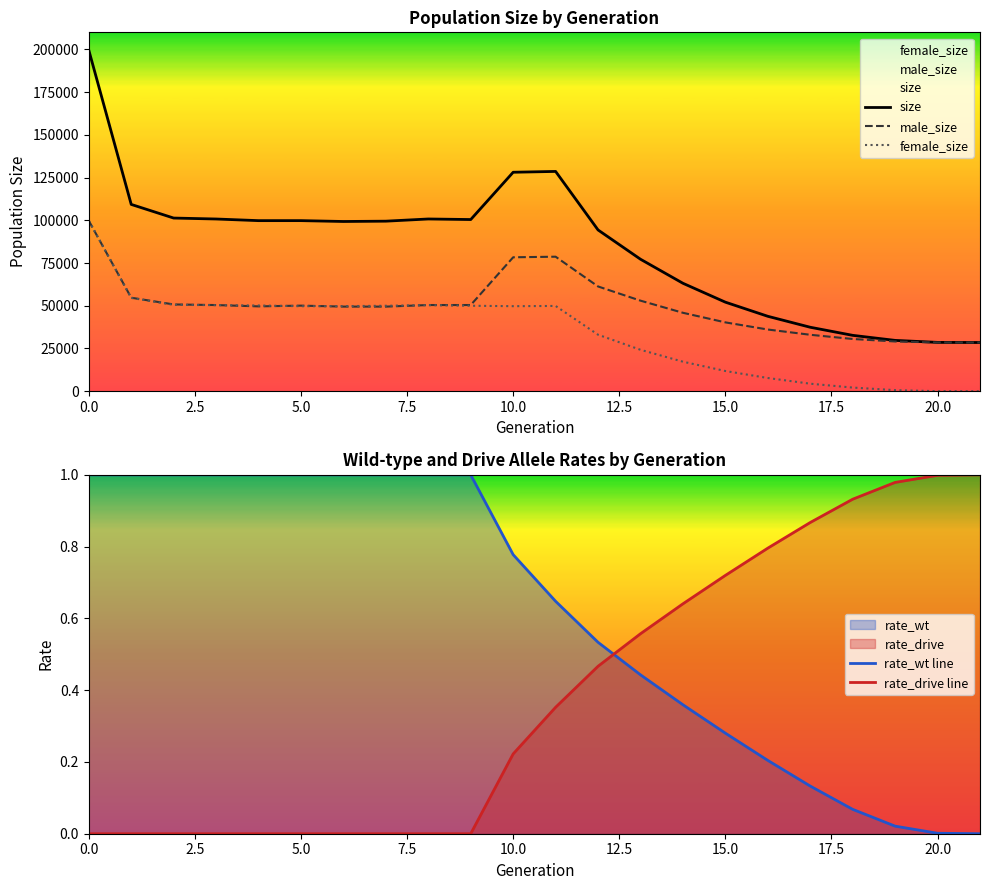

What is the label of the 9th point from the right?

13